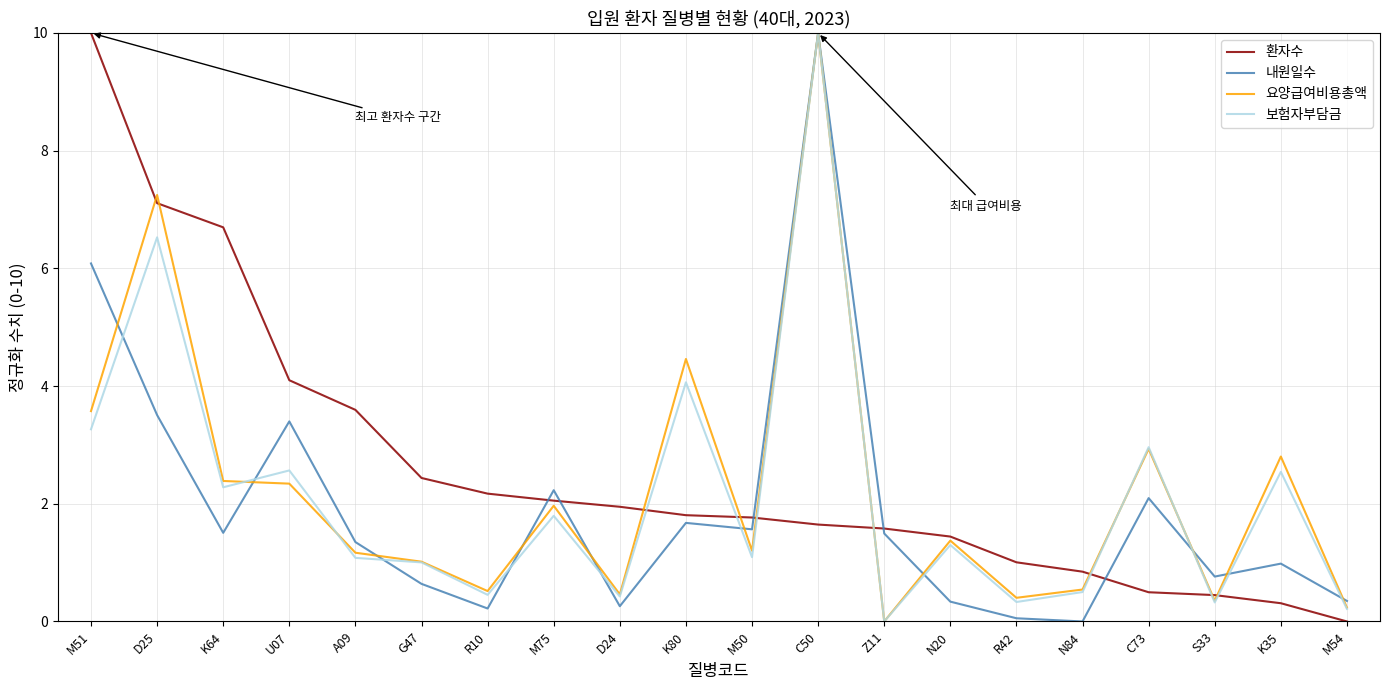

Rank the series by their average value, from lowest to highest.

내원일수, 보험자부담금, 요양급여비용총액, 환자수